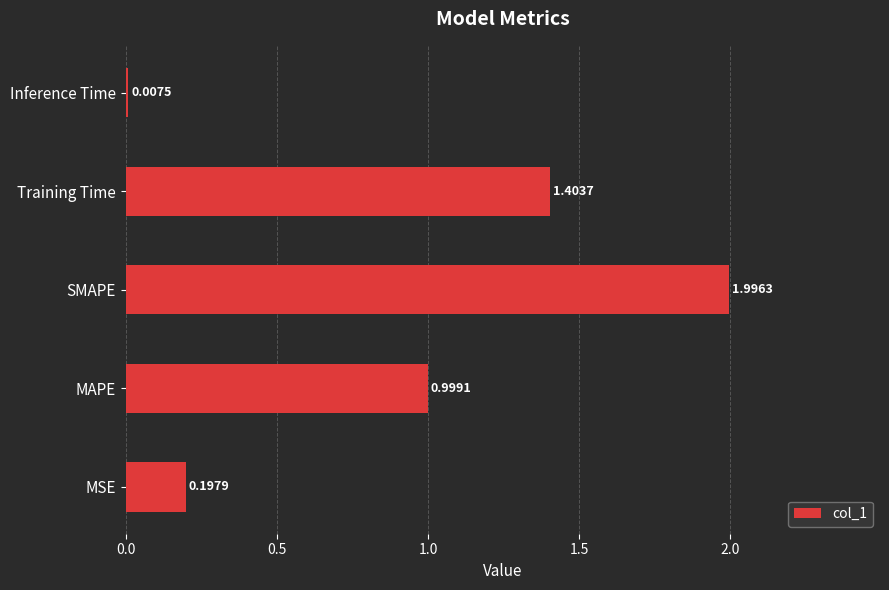

What is the sum of all values?

4.6